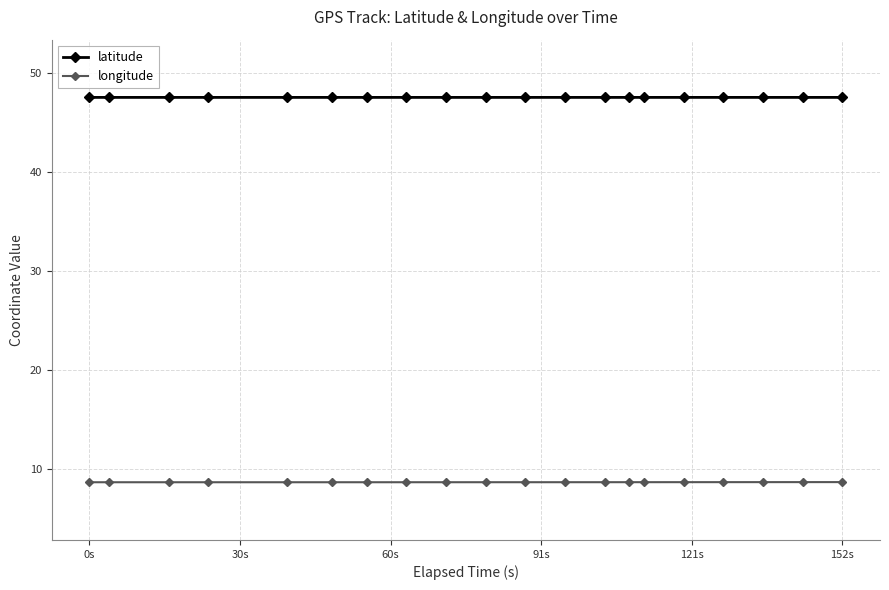

Which series has the largest total across all categories?

latitude